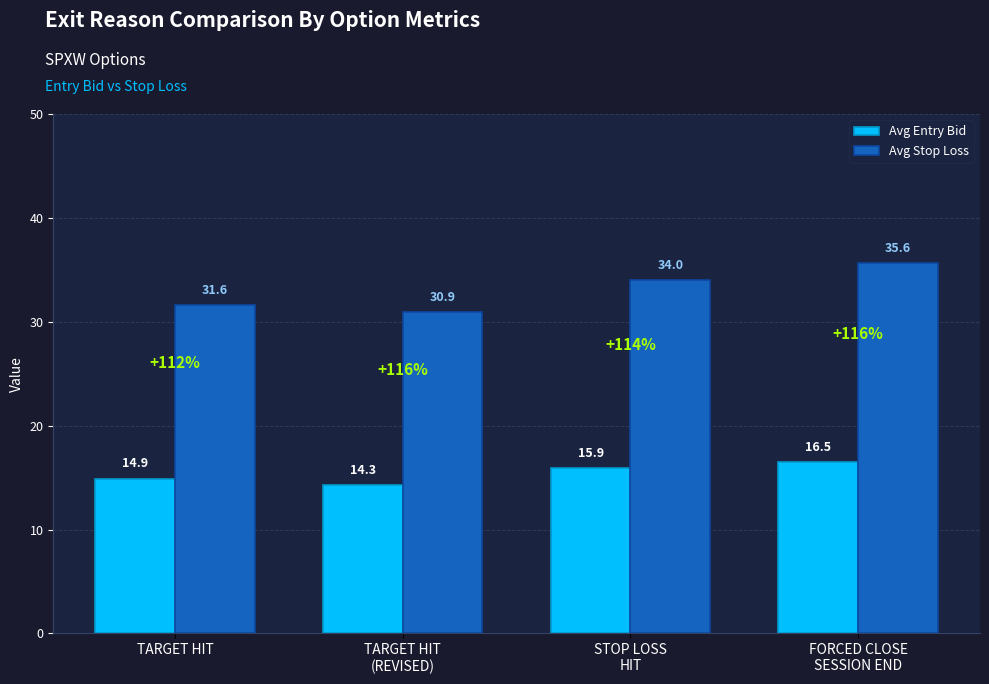

Rank the series by their average value, from lowest to highest.

Avg Entry Bid, Avg Stop Loss